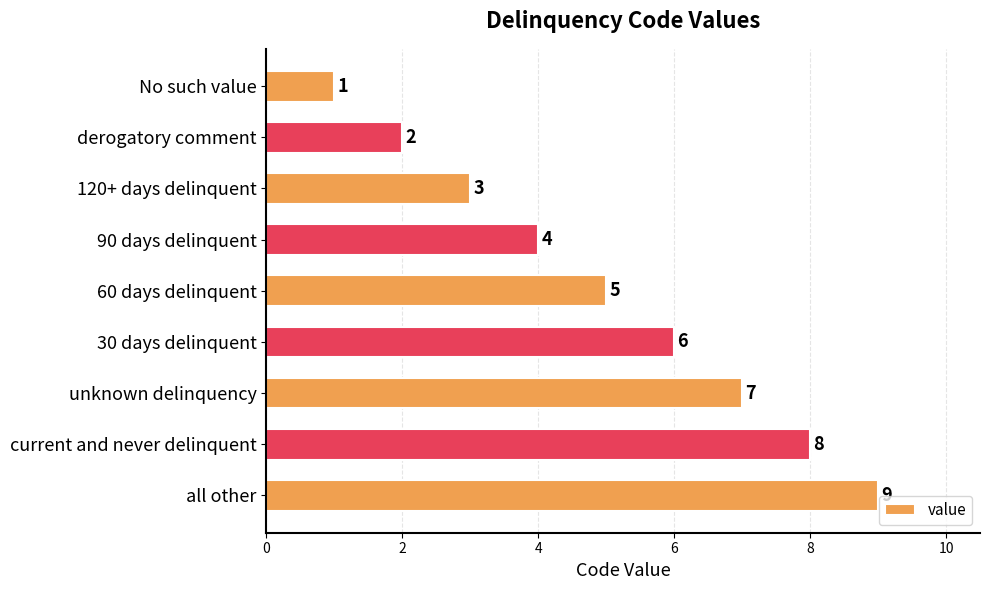

Rank the categories by value from lowest to highest.

No such value, derogatory comment, 120+ days delinquent, 90 days delinquent, 60 days delinquent, 30 days delinquent, unknown delinquency, current and never delinquent, all other